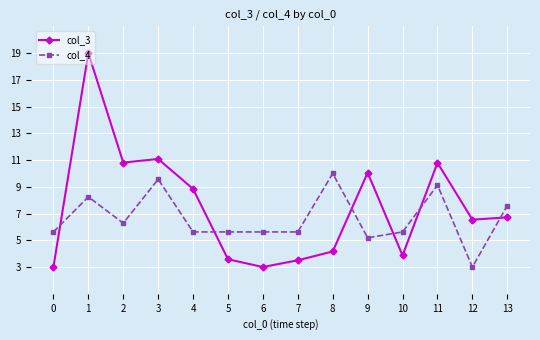

Rank the series at 0 from highest to lowest value.

col_4, col_3